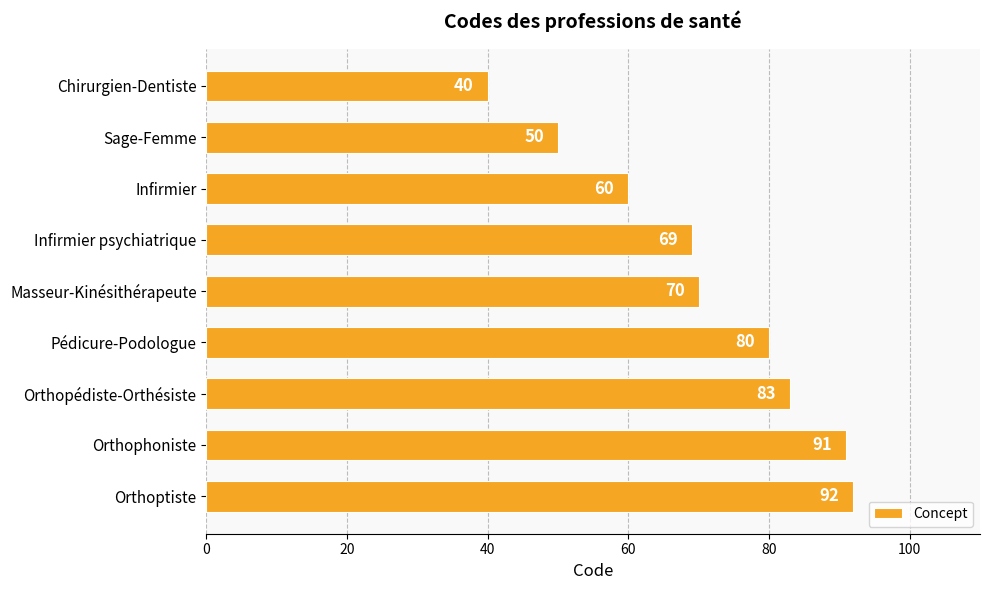

What is the sum of all values?

635